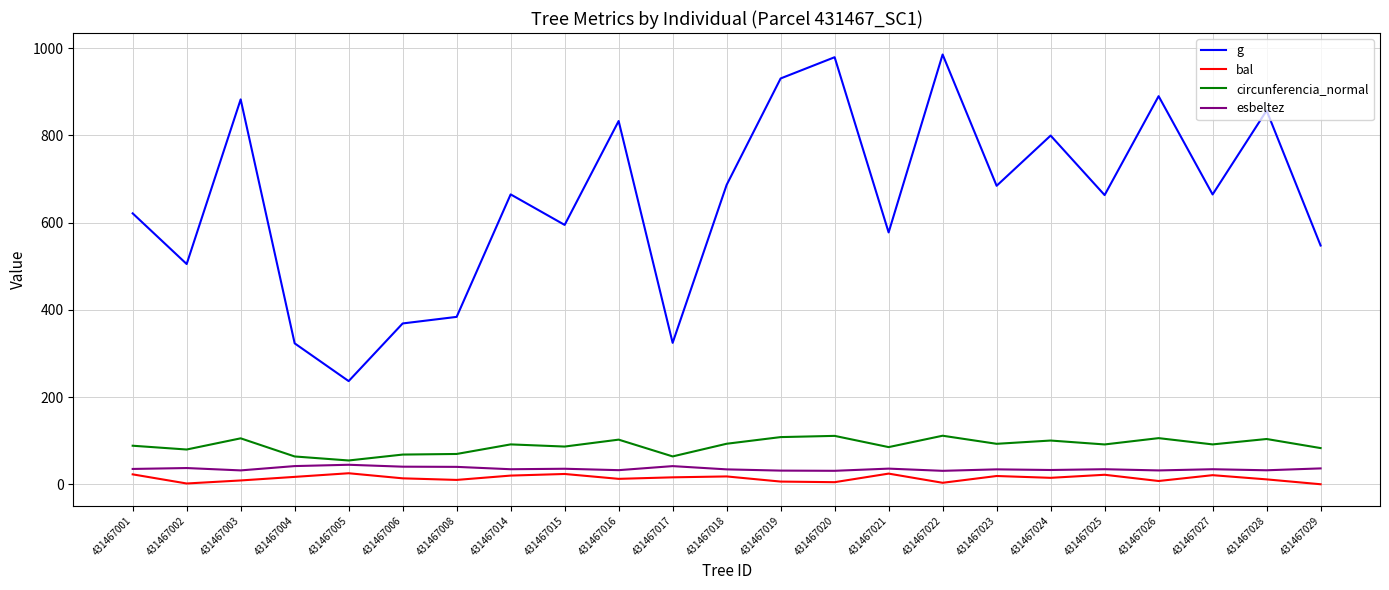

Is this an area chart (filled region under the line)?

No